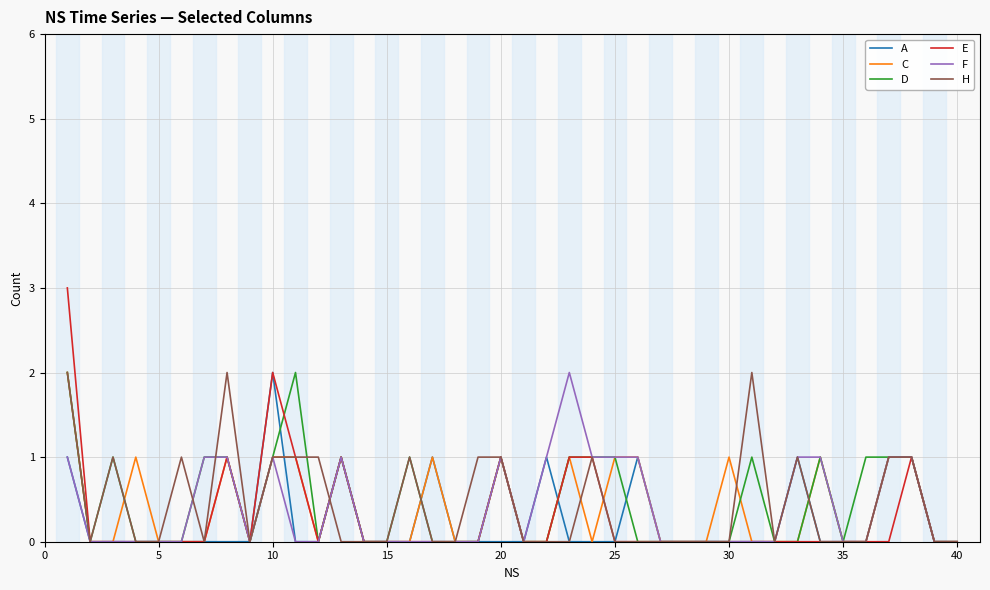

Which series has the widest spread of values?

E